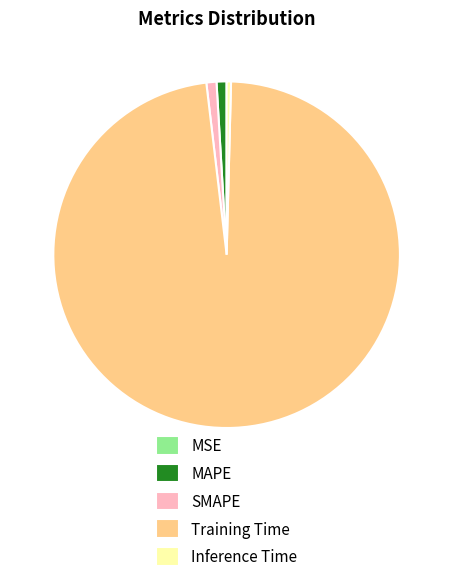

What is the largest slice in the pie chart?

Training Time